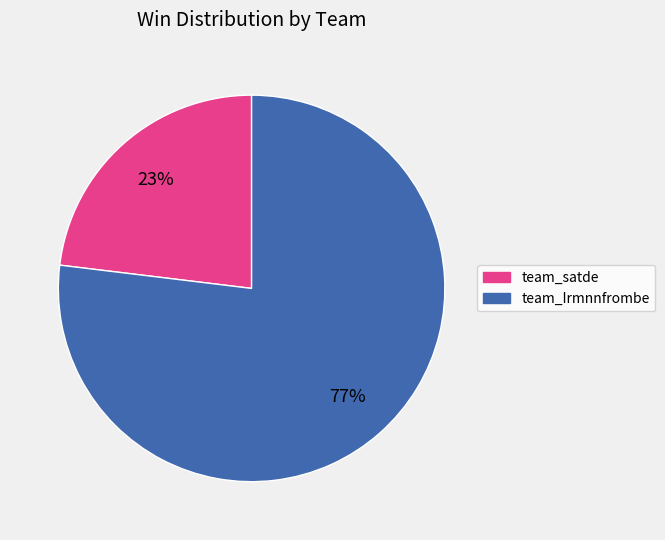

Which category accounts for the majority?

team_Irmnnfrombe